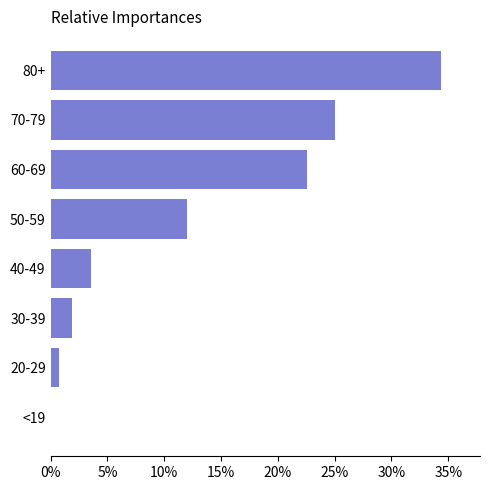

What value does the data have at 80+?

34.4